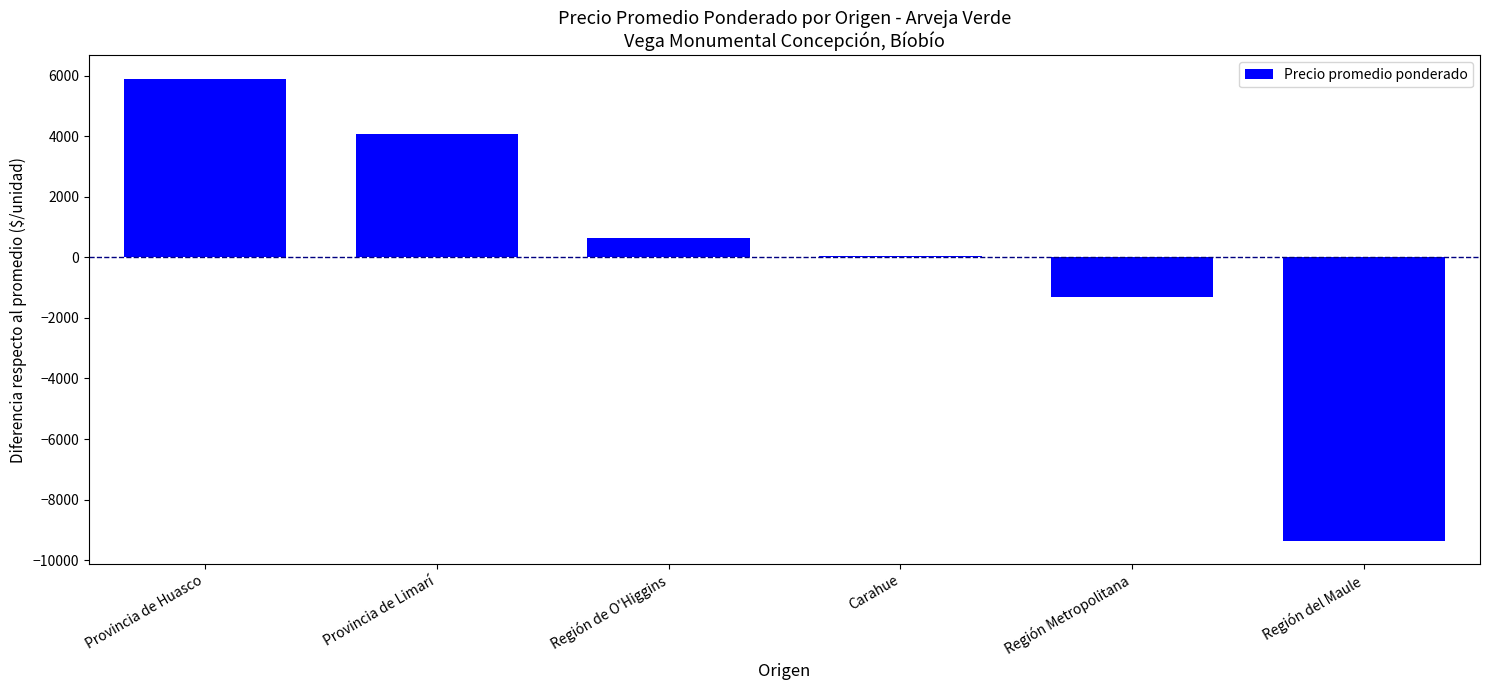

At which label is the value closest to -1727?

Región Metropolitana